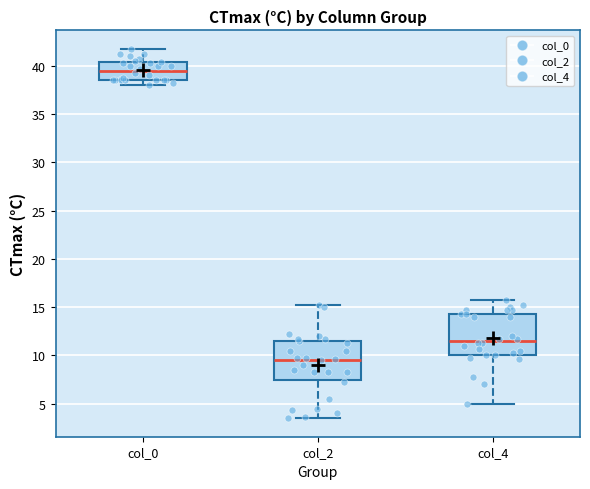

Which box has the lowest median line?

col_2